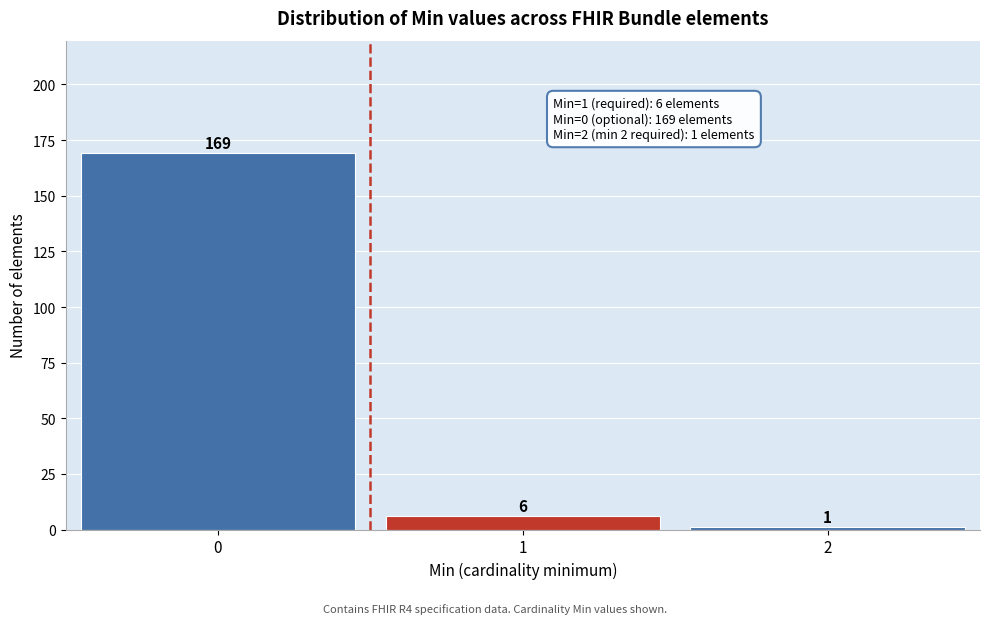

Reading left to right, list all the values displayed in this chart.

169	6	1